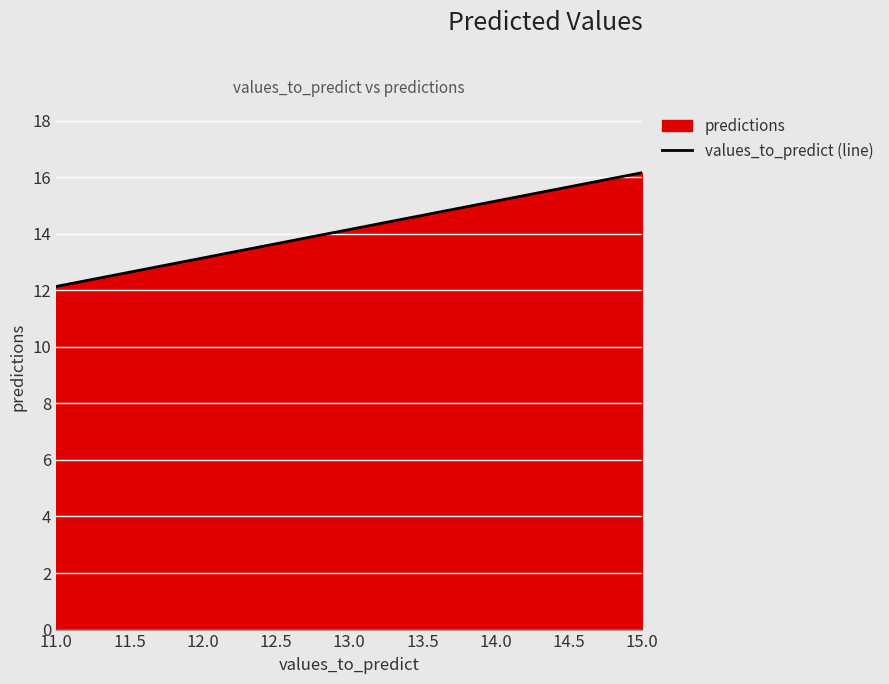

True or false: the data shows 4.2 at 11.0.

False